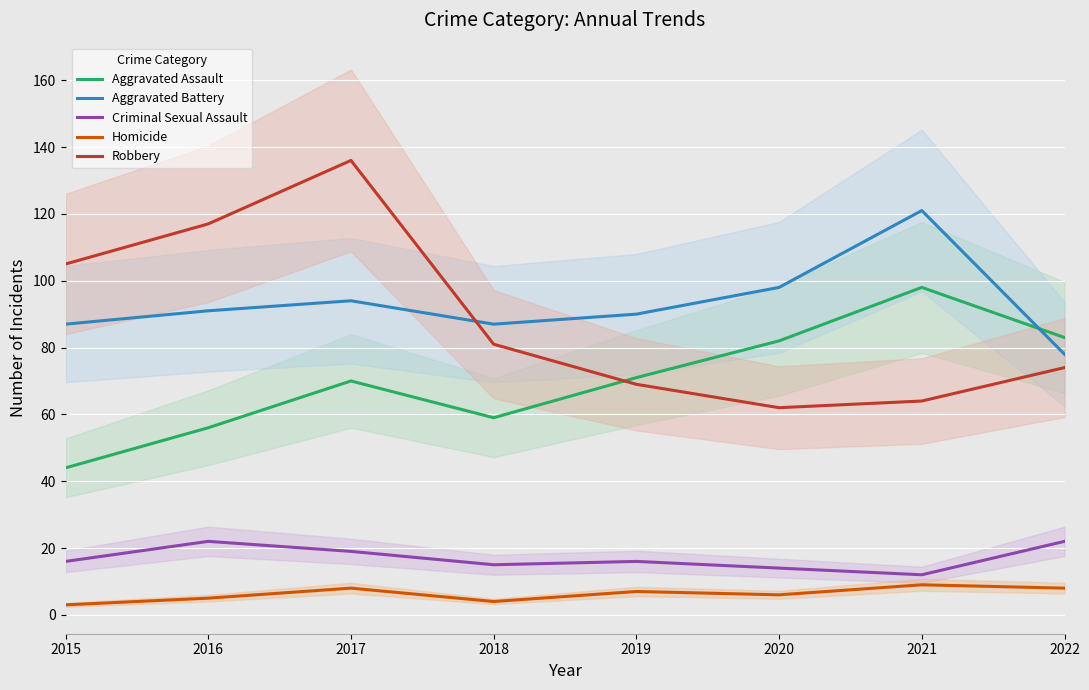

At which category is the sum across all series the highest?

2017